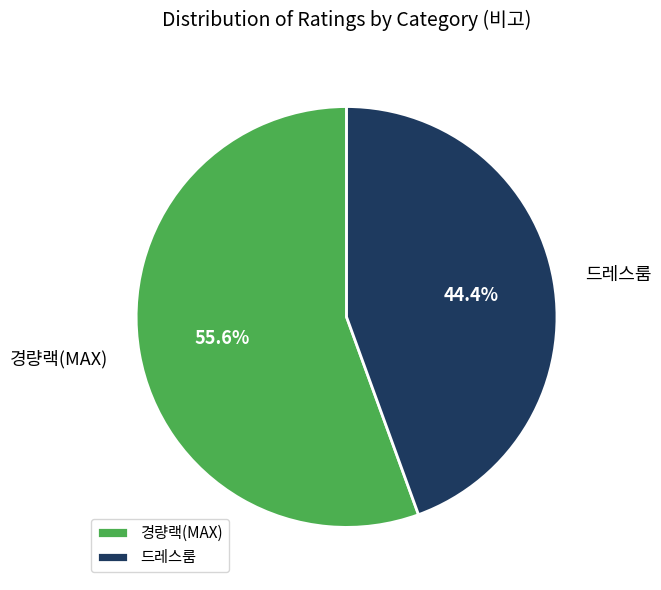

True or false: 드레스룸 accounts for 39% of the total.

False